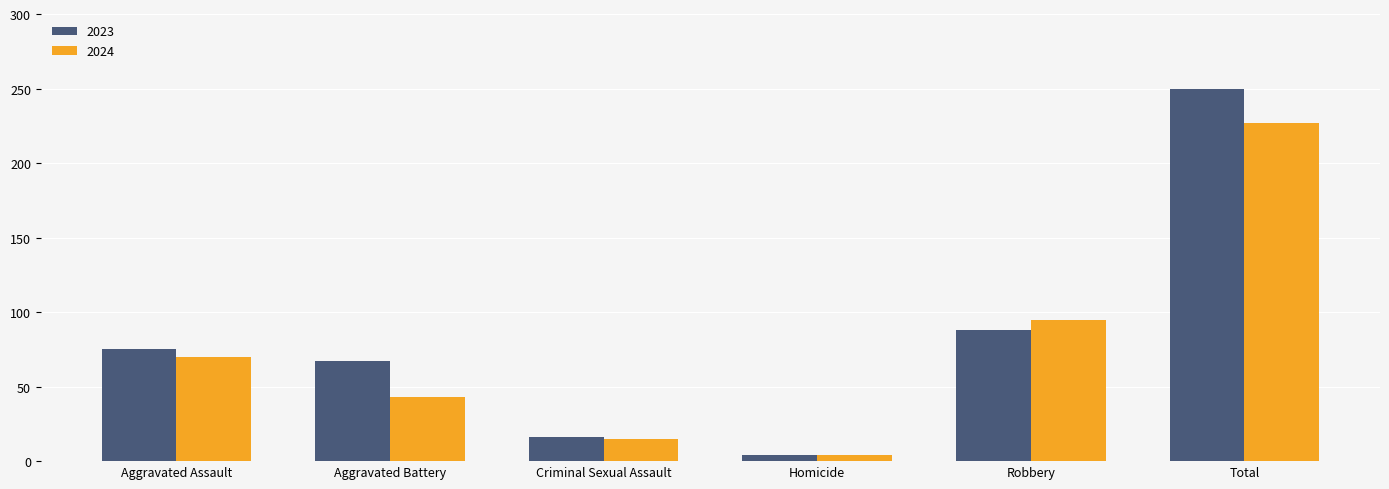

At how many categories does at least one series exceed 109?

1